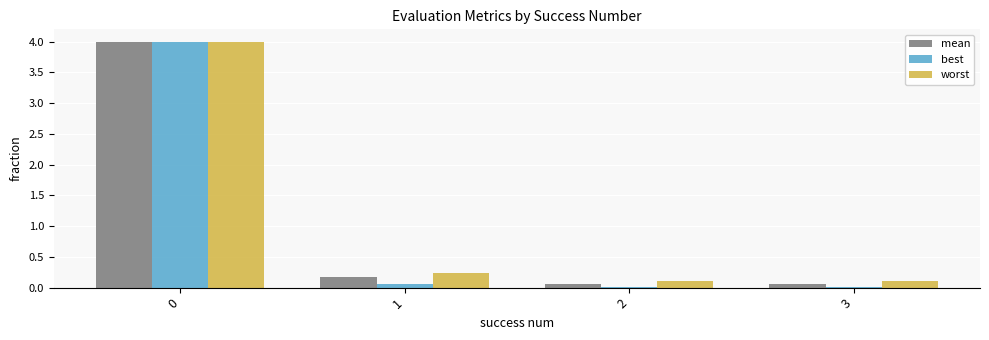

What are all the series names shown in the legend?

mean, best, worst